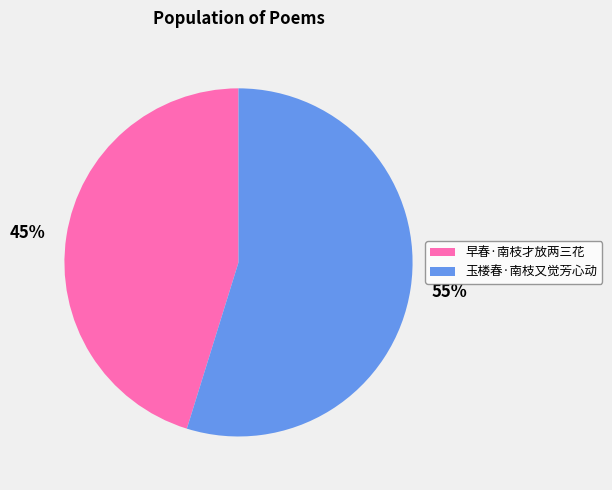

Rank the categories by value from lowest to highest.

早春·南枝才放两三花, 玉楼春·南枝又觉芳心动